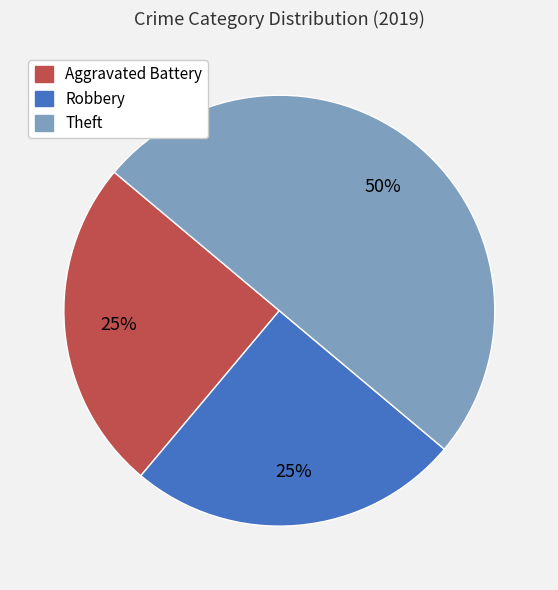

To the nearest percent, what is the difference between the largest and smallest slice percentages?

25%